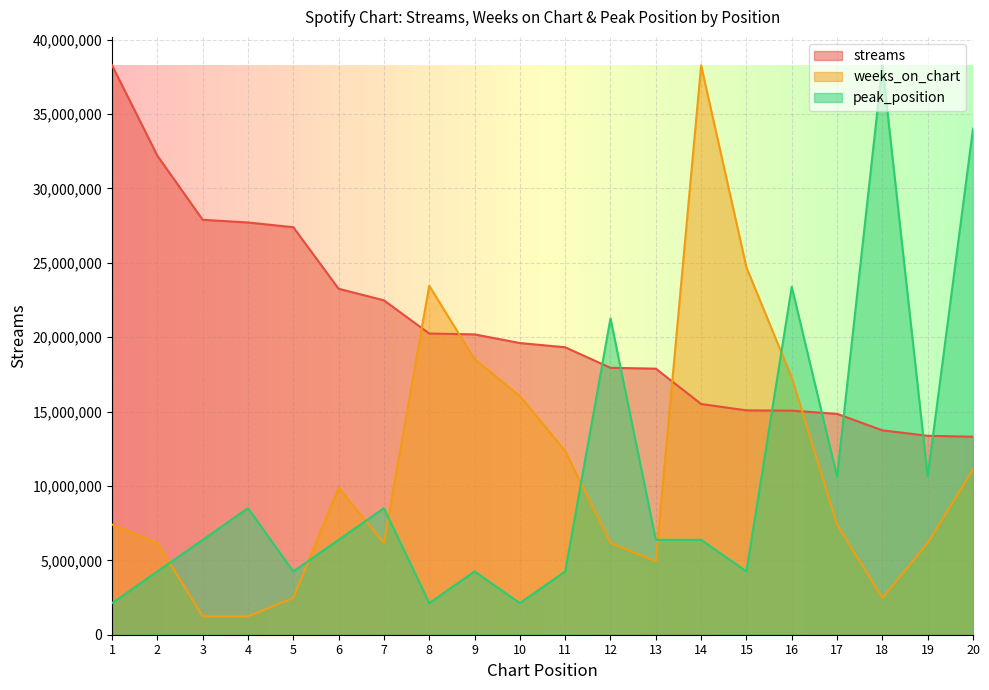

True or false: weeks_on_chart has a value of 4317306.4 at 18.

False